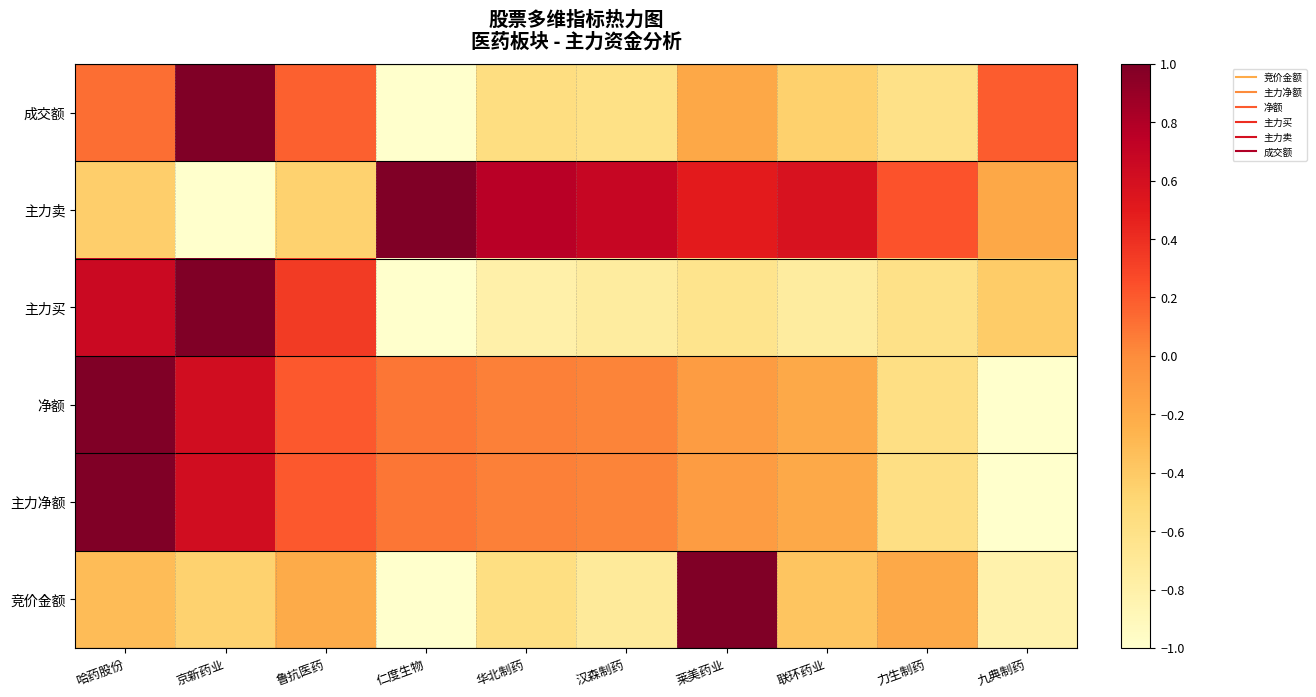

What is the spread (max minus min) of values at 鲁抗医药?

0.8